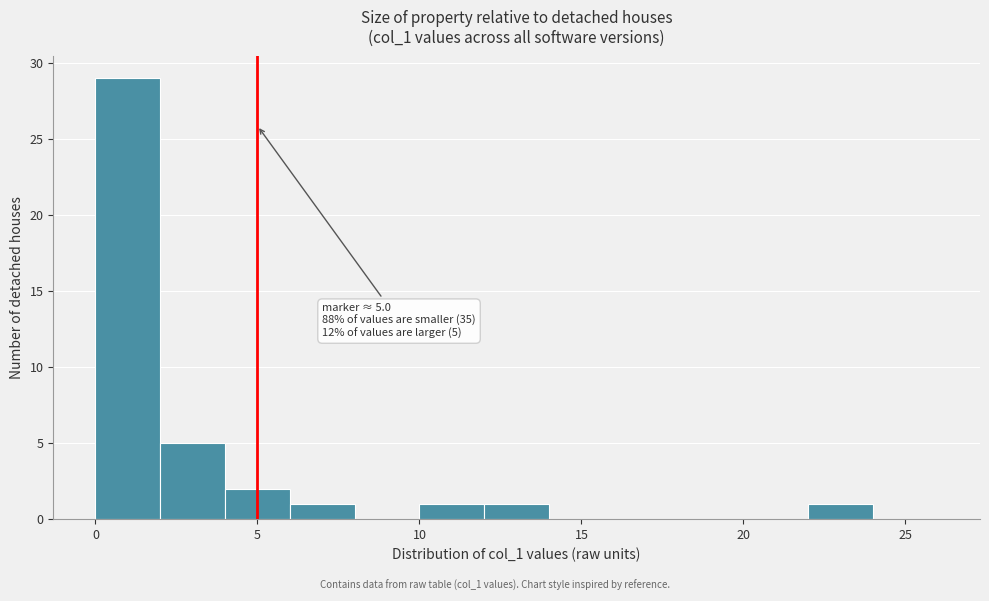

Which range on the x-axis has the tallest bar?

0 to 2